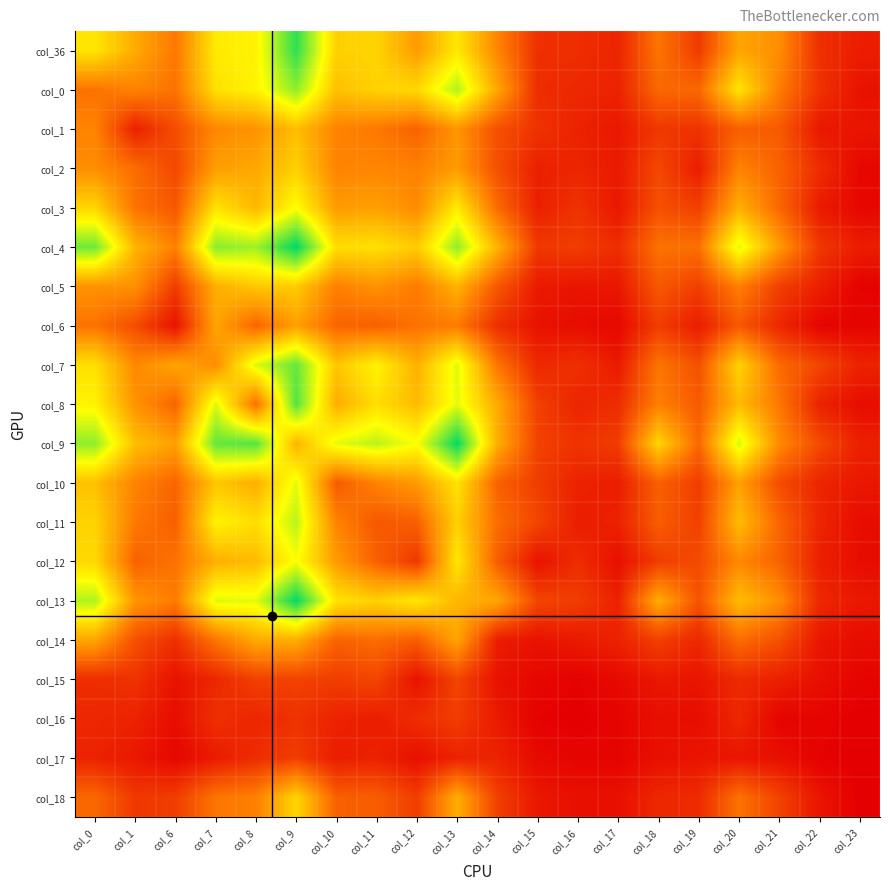

Reading left to right, transcribe all the data shown in this chart.

col_36: col_0=86	col_1=64	col_6=45	col_7=88	col_8=91	col_9=134	col_10=78	col_11=79	col_12=58	col_13=87	col_14=50	col_15=18	col_16=17	col_17=14	col_18=44	col_19=22	col_20=62	col_21=53	col_22=18	col_23=11
col_0: col_0=43	col_1=49	col_6=43	col_7=84	col_8=91	col_9=116	col_10=72	col_11=79	col_12=81	col_13=110	col_14=62	col_15=17	col_16=15	col_17=13	col_18=39	col_19=39	col_20=86	col_21=47	col_22=19	col_23=7
col_1: col_0=49	col_1=12	col_6=29	col_7=51	col_8=55	col_9=71	col_10=49	col_11=45	col_12=37	col_13=56	col_14=30	col_15=19	col_16=13	col_17=9	col_18=21	col_19=19	col_20=36	col_21=34	col_22=9	col_23=8
col_2: col_0=53	col_1=41	col_6=27	col_7=59	col_8=63	col_9=78	col_10=49	col_11=50	col_12=48	col_13=58	col_14=30	col_15=12	col_16=14	col_17=10	col_18=27	col_19=11	col_20=49	col_21=37	col_22=17	col_23=3
col_3: col_0=80	col_1=43	col_6=33	col_7=85	col_8=69	col_9=95	col_10=58	col_11=60	col_12=52	col_13=88	col_14=40	col_15=12	col_16=19	col_17=9	col_18=30	col_19=24	col_20=66	col_21=39	col_22=10	col_23=3
col_4: col_0=122	col_1=68	col_6=48	col_7=117	col_8=113	col_9=143	col_10=83	col_11=84	col_12=76	col_13=116	col_14=67	col_15=21	col_16=23	col_17=17	col_18=43	col_19=42	col_20=101	col_21=58	col_22=21	col_23=11
col_5: col_0=55	col_1=54	col_6=23	col_7=65	col_8=75	col_9=76	col_10=48	col_11=55	col_12=46	col_13=67	col_14=33	col_15=10	col_16=8	col_17=9	col_18=33	col_19=24	col_20=48	col_21=24	col_22=12	col_23=1
col_6: col_0=43	col_1=29	col_6=7	col_7=62	col_8=38	col_9=60	col_10=38	col_11=36	col_12=43	col_13=46	col_14=18	col_15=7	col_16=5	col_17=3	col_18=23	col_19=11	col_20=33	col_21=15	col_22=2	col_23=2
col_7: col_0=84	col_1=51	col_6=62	col_7=53	col_8=102	col_9=124	col_10=74	col_11=91	col_12=66	col_13=101	col_14=44	col_15=15	col_16=18	col_17=10	col_18=44	col_19=30	col_20=79	col_21=40	col_22=26	col_23=13
col_8: col_0=91	col_1=55	col_6=38	col_7=102	col_8=42	col_9=127	col_10=65	col_11=83	col_12=70	col_13=100	col_14=64	col_15=24	col_16=14	col_17=17	col_18=48	col_19=34	col_20=70	col_21=45	col_22=13	col_23=5
col_9: col_0=116	col_1=71	col_6=60	col_7=124	col_8=127	col_9=67	col_10=100	col_11=108	col_12=96	col_13=142	col_14=65	col_15=25	col_16=19	col_17=23	col_18=80	col_19=39	col_20=103	col_21=52	col_22=28	col_23=12
col_10: col_0=72	col_1=49	col_6=38	col_7=74	col_8=65	col_9=100	col_10=34	col_11=49	col_12=58	col_13=85	col_14=37	col_15=23	col_16=13	col_17=11	col_18=36	col_19=23	col_20=60	col_21=29	col_22=14	col_23=9
col_11: col_0=79	col_1=45	col_6=36	col_7=91	col_8=83	col_9=108	col_10=49	col_11=33	col_12=36	col_13=78	col_14=41	col_15=26	col_16=11	col_17=13	col_18=35	col_19=24	col_20=71	col_21=38	col_22=14	col_23=5
col_12: col_0=81	col_1=37	col_6=43	col_7=66	col_8=70	col_9=96	col_10=58	col_11=36	col_12=21	col_13=87	col_14=35	col_15=7	col_16=17	col_17=6	col_18=23	col_19=28	col_20=51	col_21=37	col_22=12	col_23=5
col_13: col_0=110	col_1=56	col_6=46	col_7=101	col_8=100	col_9=142	col_10=85	col_11=78	col_12=87	col_13=68	col_14=62	col_15=26	col_16=23	col_17=13	col_18=65	col_19=31	col_20=71	col_21=53	col_22=15	col_23=9
col_14: col_0=62	col_1=30	col_6=18	col_7=44	col_8=64	col_9=65	col_10=37	col_11=41	col_12=35	col_13=62	col_14=11	col_15=7	col_16=10	col_17=13	col_18=24	col_19=15	col_20=41	col_21=30	col_22=9	col_23=5
col_15: col_0=17	col_1=19	col_6=7	col_7=15	col_8=24	col_9=25	col_10=23	col_11=26	col_12=7	col_13=26	col_14=7	col_15=3	col_16=1	col_17=4	col_18=9	col_19=8	col_20=16	col_21=12	col_22=6	col_23=2
col_16: col_0=15	col_1=13	col_6=5	col_7=18	col_8=14	col_9=19	col_10=13	col_11=11	col_12=17	col_13=23	col_14=10	col_15=1	col_16=0	col_17=2	col_18=6	col_19=5	col_20=15	col_21=2	col_22=2	col_23=0
col_17: col_0=13	col_1=9	col_6=3	col_7=10	col_8=17	col_9=23	col_10=11	col_11=13	col_12=6	col_13=13	col_14=13	col_15=4	col_16=2	col_17=2	col_18=6	col_19=8	col_20=8	col_21=6	col_22=1	col_23=0
col_18: col_0=39	col_1=21	col_6=23	col_7=44	col_8=48	col_9=80	col_10=36	col_11=35	col_12=23	col_13=65	col_14=24	col_15=9	col_16=6	col_17=6	col_18=15	col_19=16	col_20=43	col_21=25	col_22=8	col_23=0